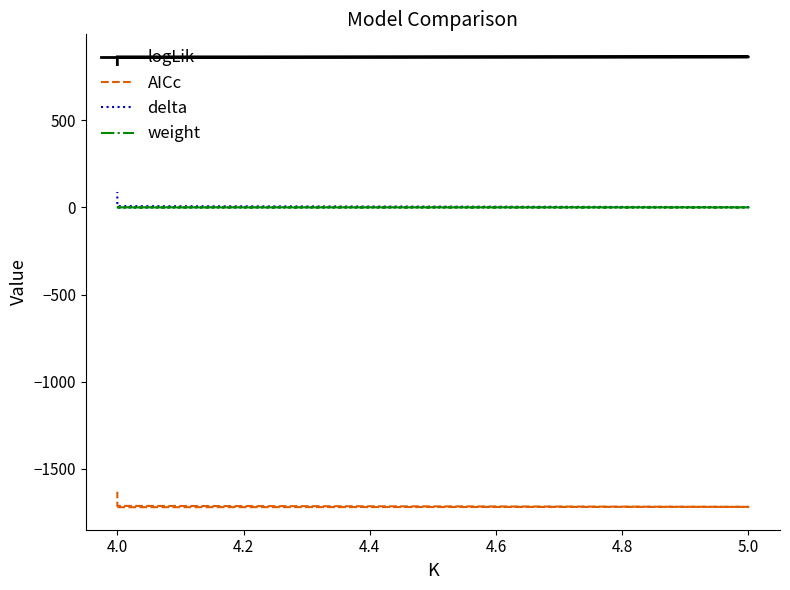

What is the difference between the maximum and minimum values in the logLik series?

44.5